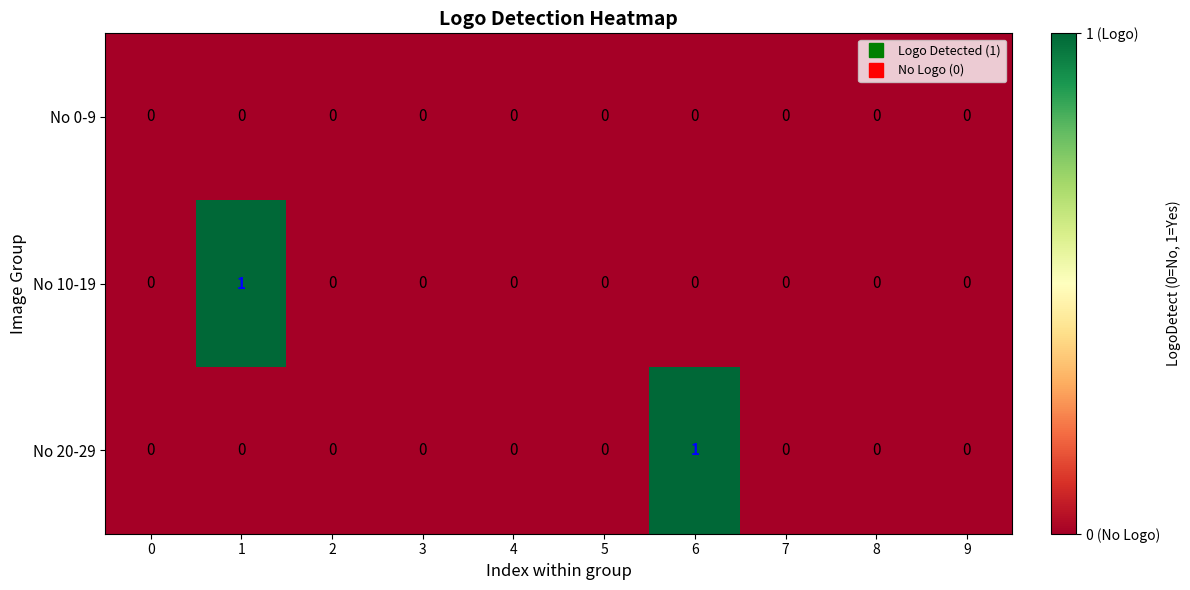

Count the number of categories in the chart.

10